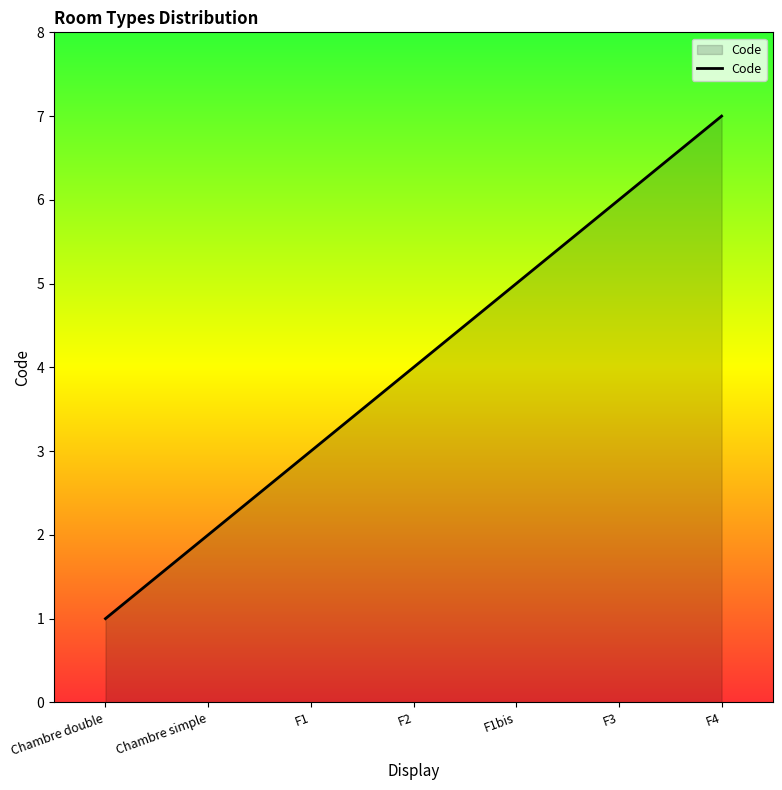

Count the values in the range 2 to 6.

5